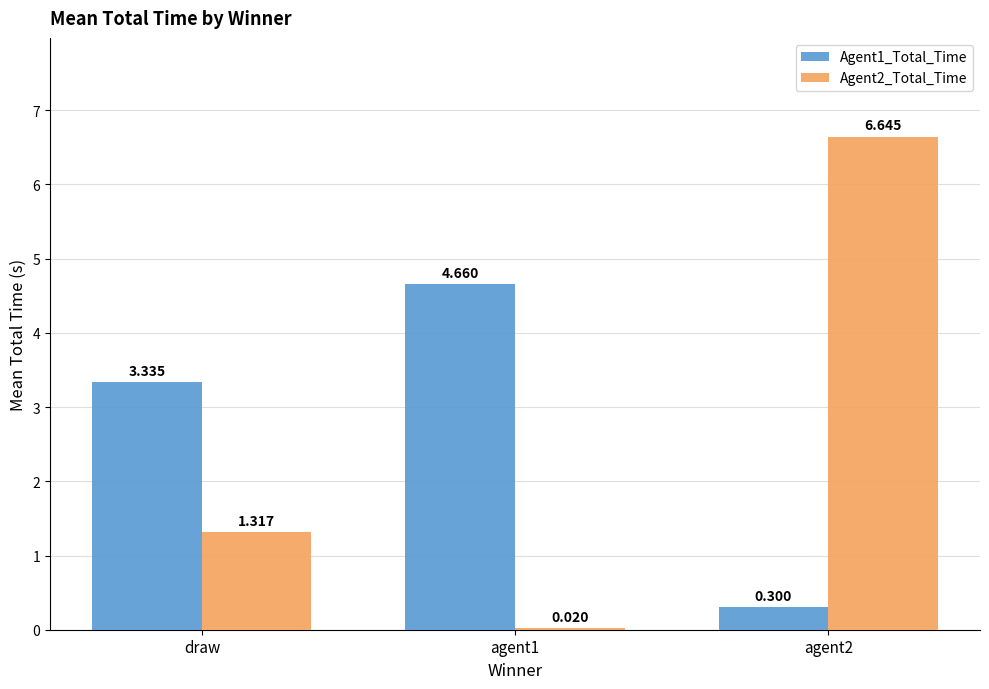

How many values in the Agent1_Total_Time series exceed 3?

2